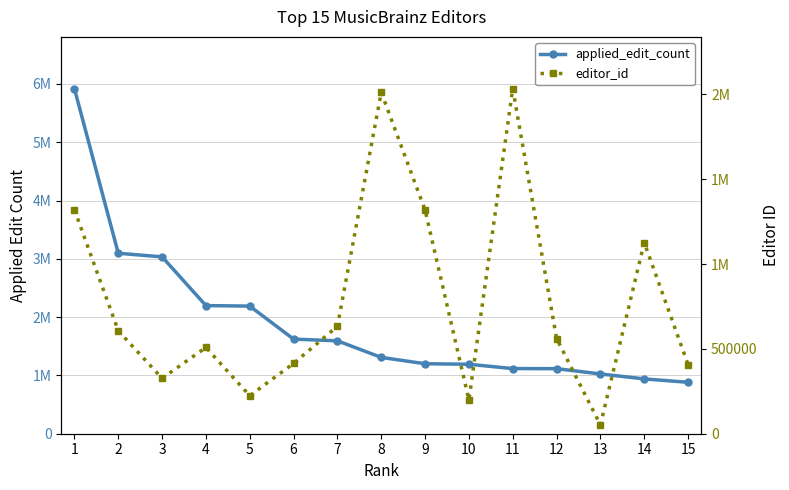

Which series has the largest total across all categories?

applied_edit_count